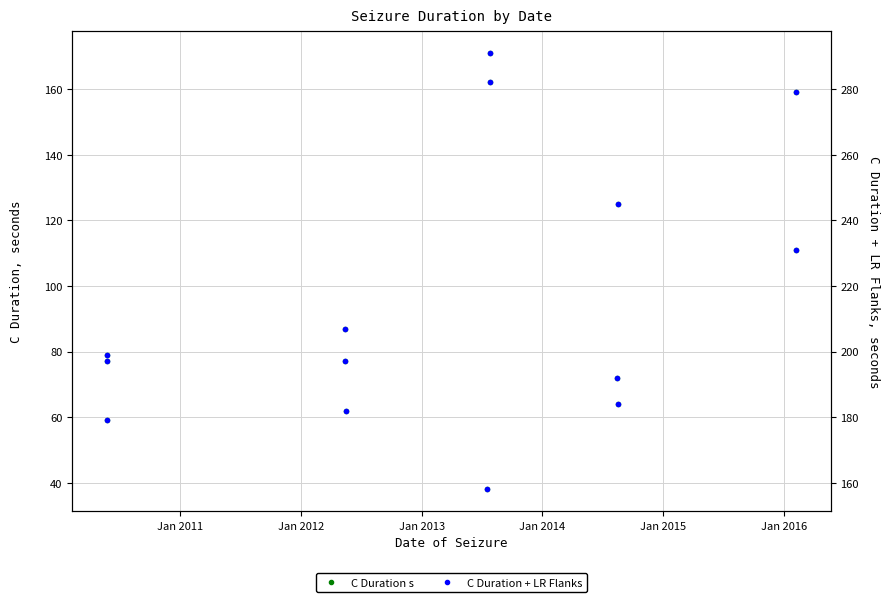

What is the smallest value displayed?

38